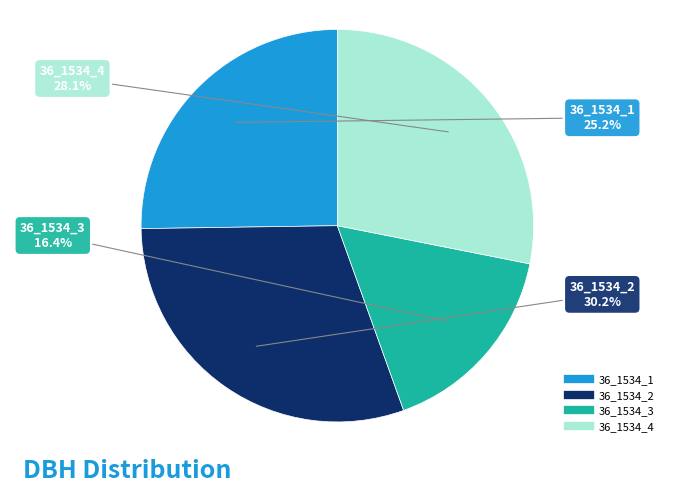

How many slices are in this pie chart?

4